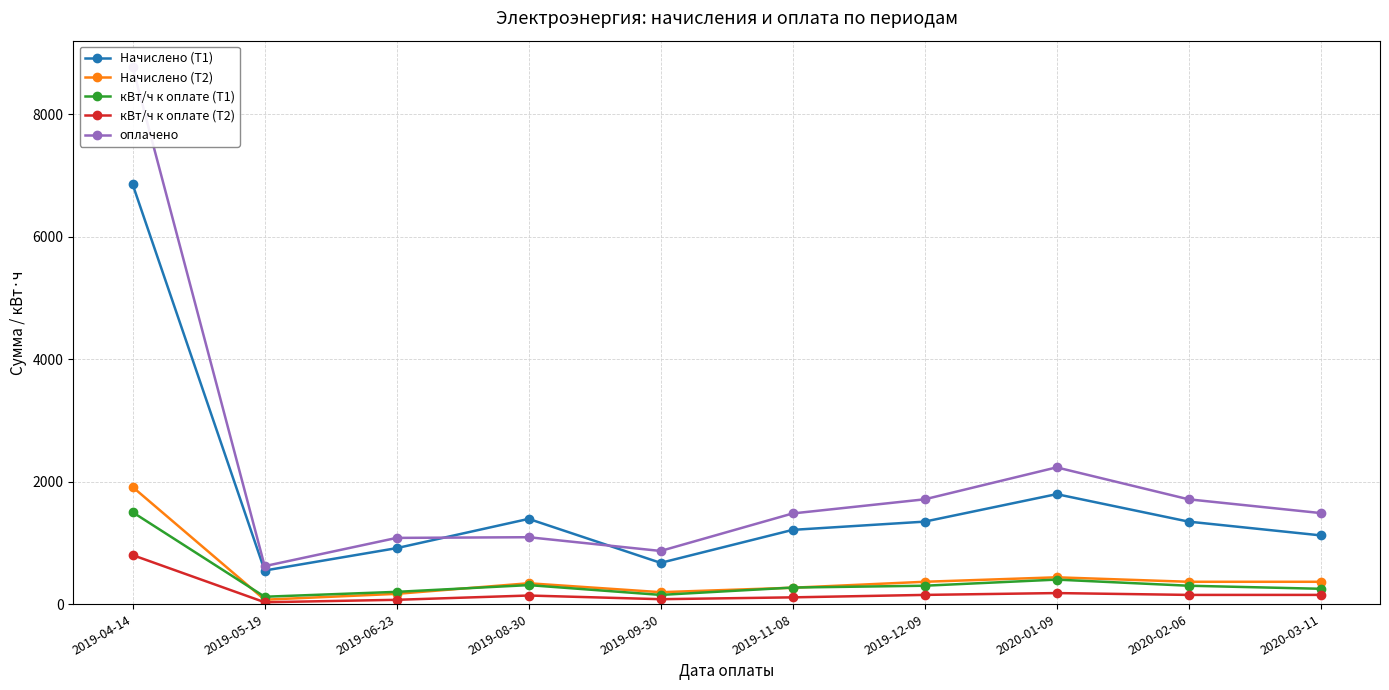

Is the value of Начислено (Т2) at 2019-09-30 greater than the value of Начислено (Т1) at 2019-12-09?

No